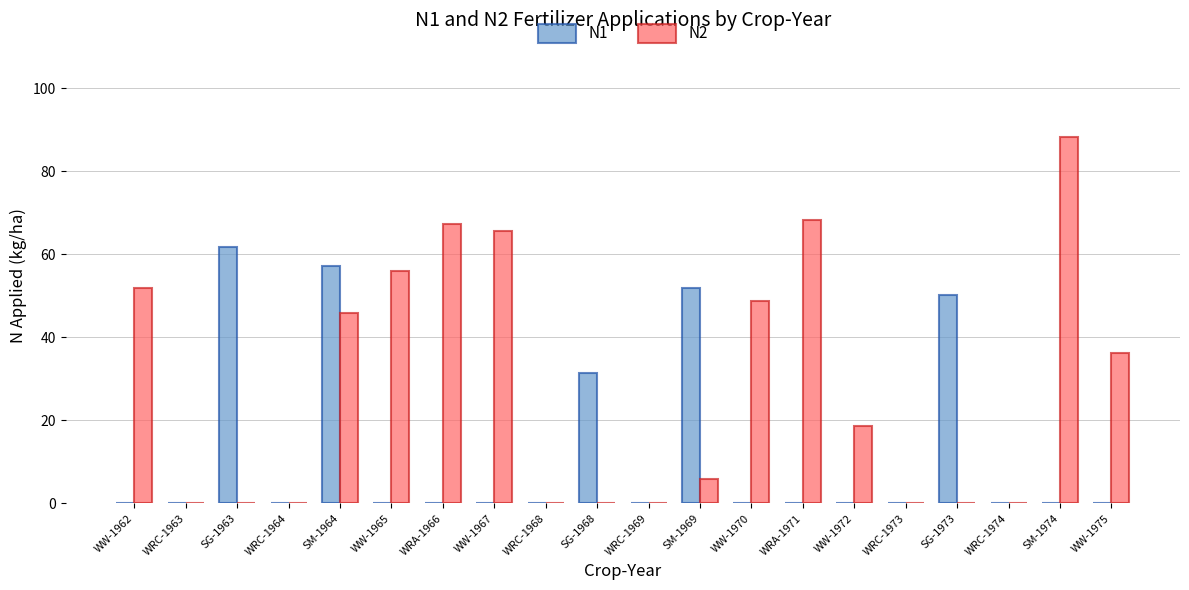

Reading left to right, list all the values displayed in this chart.

N1: 0.0	0.0	61.7	0.0	57.2	0.0	0.0	0.0	0.0	31.5	0.0	51.9	0.0	0.0	0.0	0.0	50.3	0.0	0.0	0.0
N2: 51.8	0.0	0.0	0.0	45.9	55.9	67.2	65.7	0.0	0.0	0.0	6.0	48.8	68.3	18.6	0.0	0.0	0.0	88.2	36.2